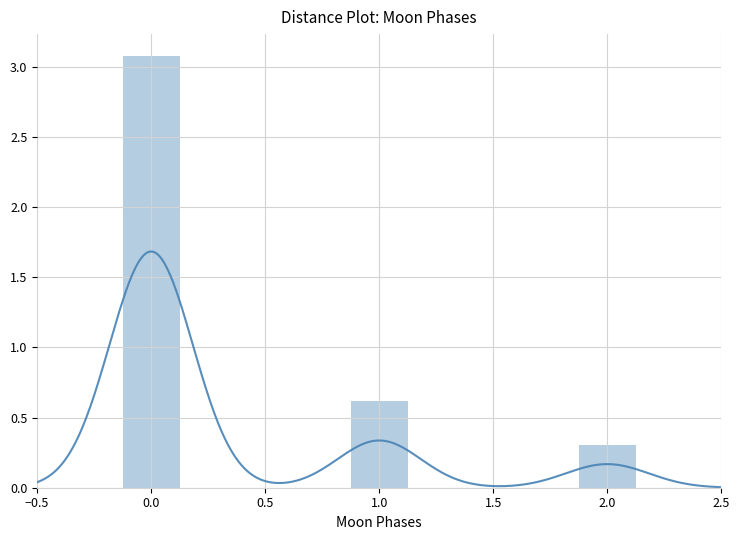

Does the chart contain any negative values?

No